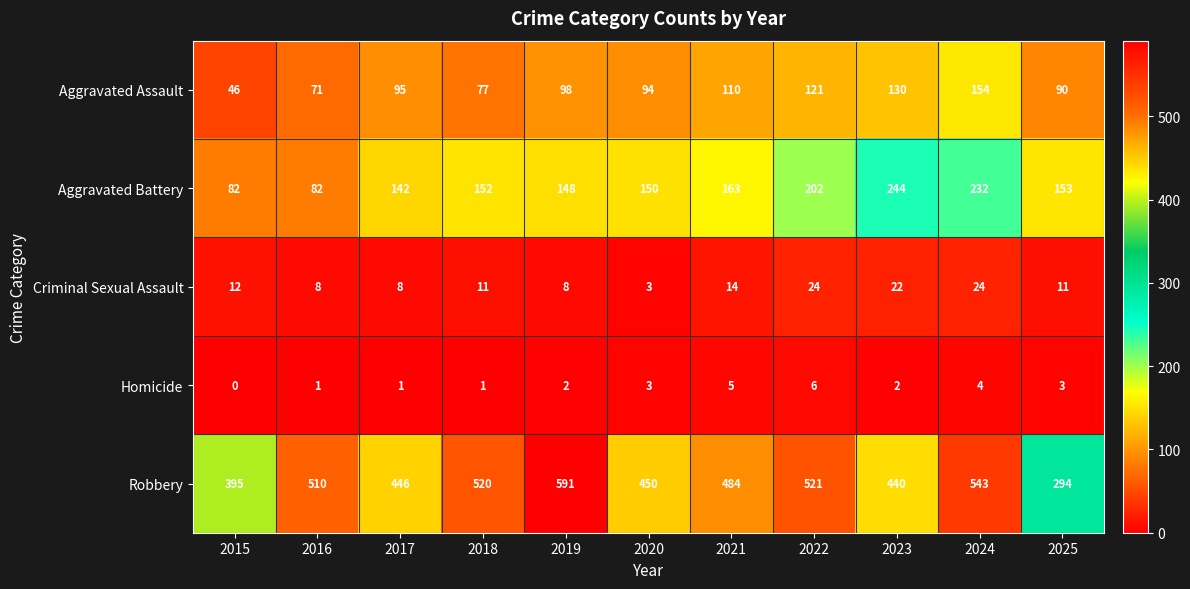

List the series in order of their peak value, lowest first.

Homicide, Criminal Sexual Assault, Aggravated Assault, Aggravated Battery, Robbery